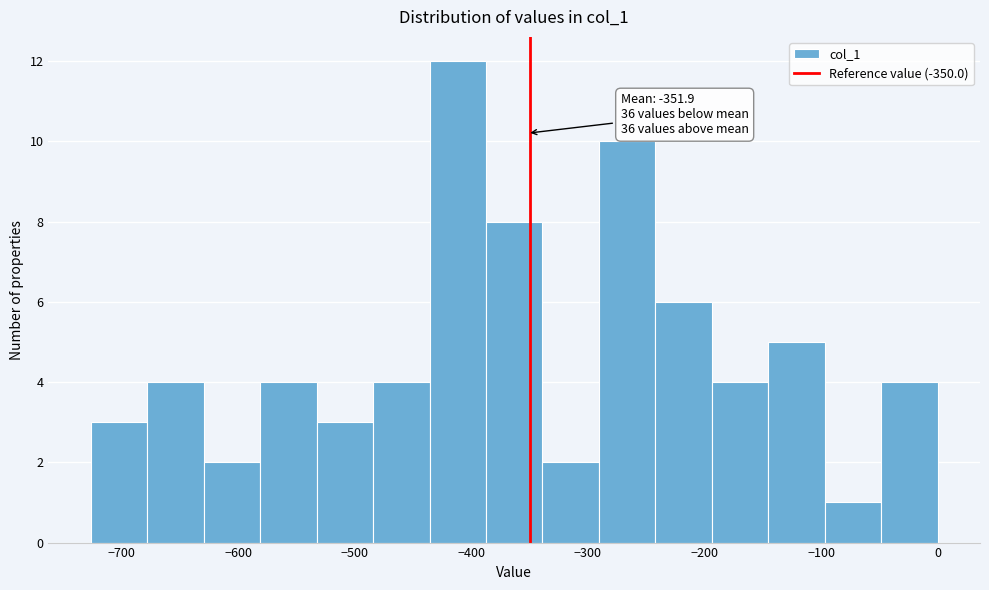

Which range on the x-axis has the tallest bar?

-440 to -390